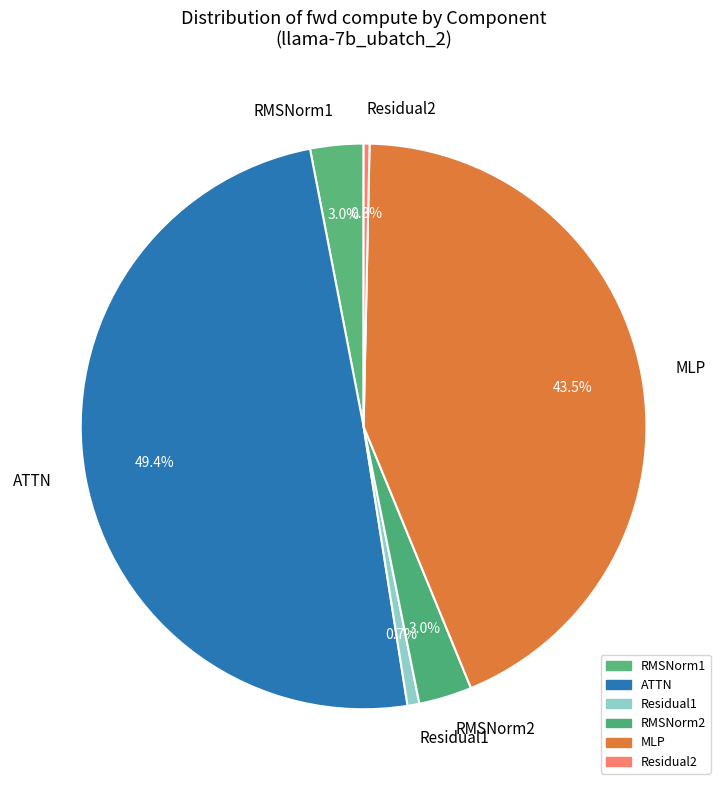

To the nearest percent, what is the average slice percentage?

17%